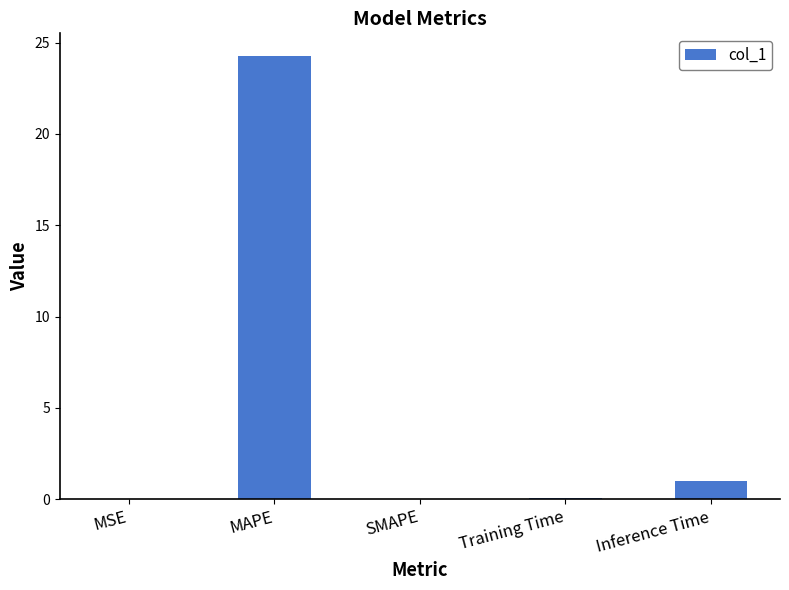

How many categories are shown in the chart?

5